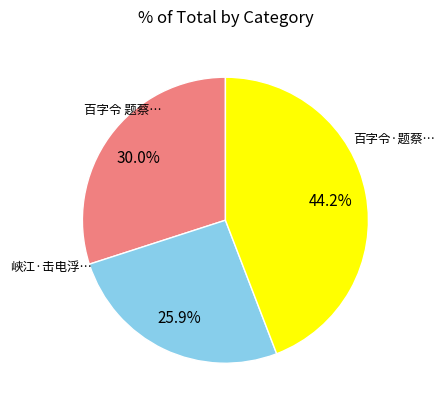

How many segments does this pie chart have?

3